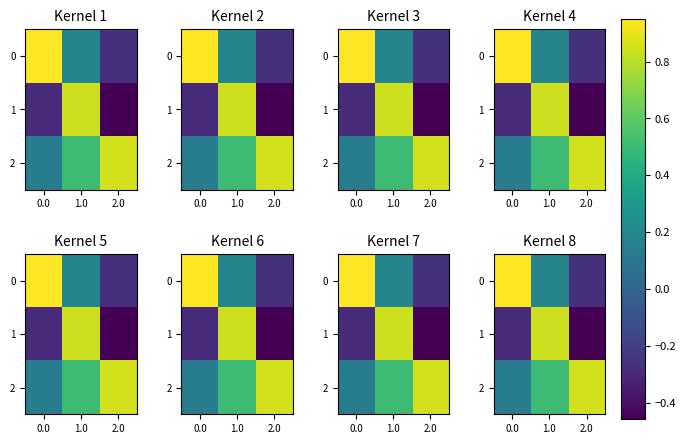

What is the maximum value for row_0?

0.9